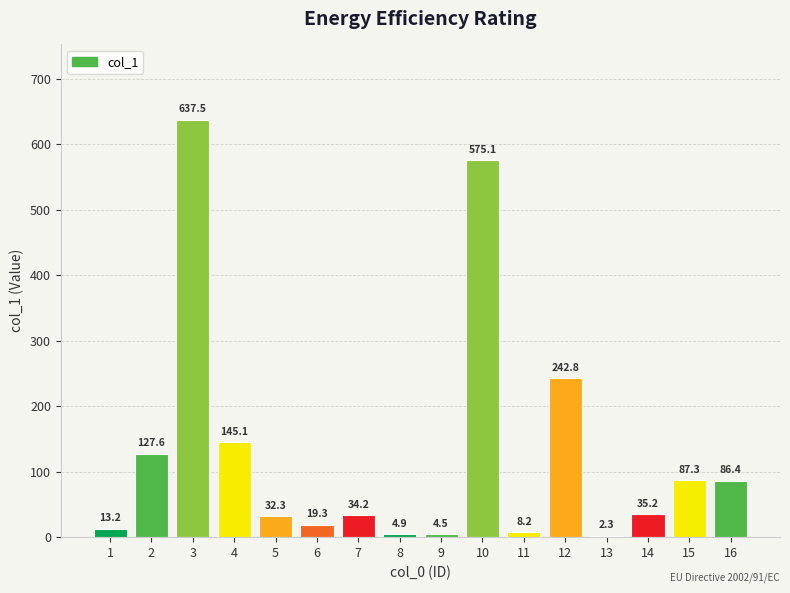

Reading left to right, list all the values displayed in this chart.

13.2	127.6	637.5	145.1	32.3	19.3	34.2	4.9	4.5	575.1	8.2	242.8	2.3	35.2	87.3	86.4